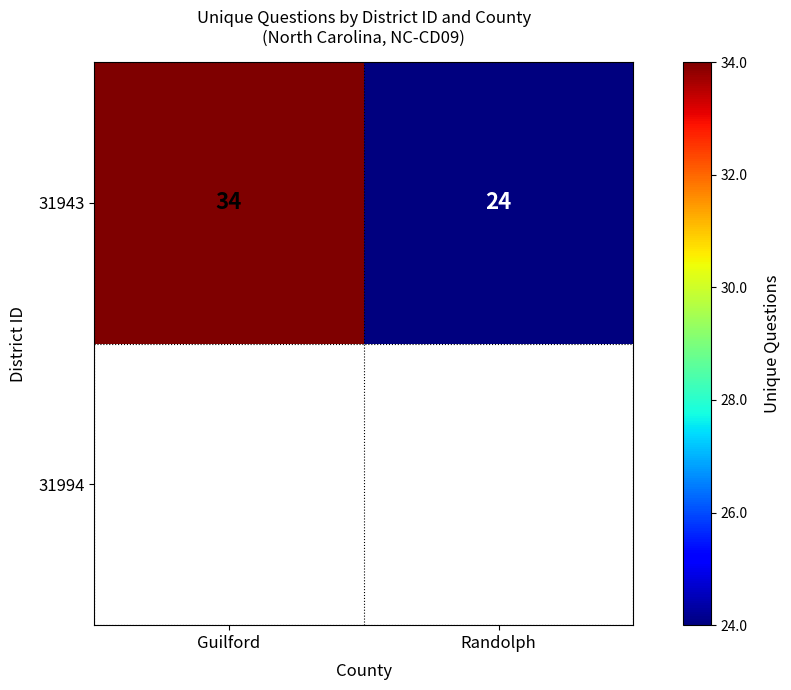

Reading left to right, extract all data points from this chart.

34	24